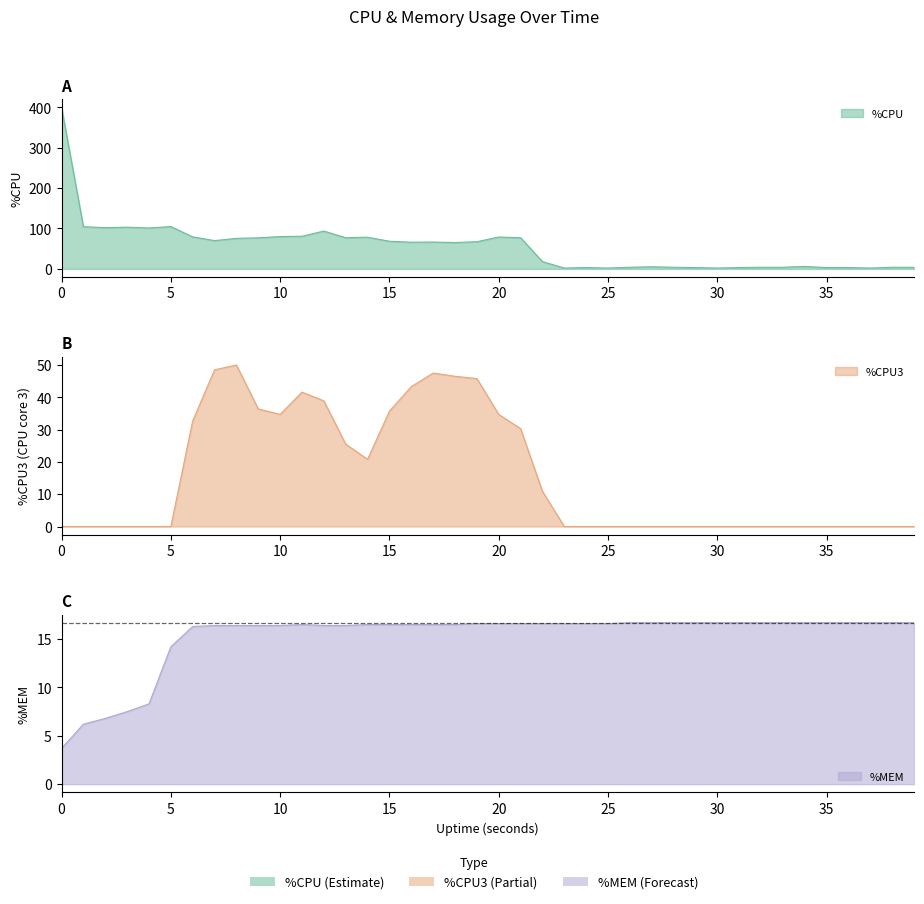

Reading left to right, list all the values displayed in this chart.

%CPU: 400.0	104.4	102.0	103.2	101.2	104.8	79.2	70.0	75.6	76.8	80.0	80.8	93.6	77.2	78.4	68.4	66.0	66.4	65.2	67.2	78.8	77.2	18.0	2.0	3.2	2.0	4.0	5.2	4.0	3.2	2.0	3.2	4.0	4.0	6.0	3.2	3.2	2.0	4.0	4.0
%CPU3: 0.0	0.0	0.0	0.0	0.0	0.0	32.7	48.5	50.0	36.4	34.7	41.6	38.9	25.5	20.8	35.7	43.3	47.5	46.5	45.8	34.7	30.3	10.9	0.0	0.0	0.0	0.0	0.0	0.0	0.0	0.0	0.0	0.0	0.0	0.0	0.0	0.0	0.0	0.0	0.0
%MEM: 3.7	6.2	6.8	7.5	8.3	14.2	16.3	16.4	16.4	16.4	16.4	16.5	16.4	16.4	16.5	16.5	16.5	16.5	16.5	16.6	16.6	16.6	16.6	16.6	16.6	16.6	16.7	16.7	16.7	16.7	16.7	16.7	16.7	16.7	16.7	16.7	16.7	16.7	16.7	16.7